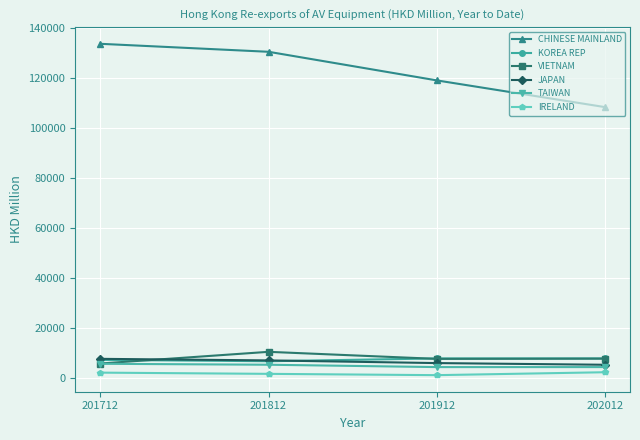

List the labels in order of CHINESE MAINLAND value, smallest first.

202012, 201912, 201812, 201712